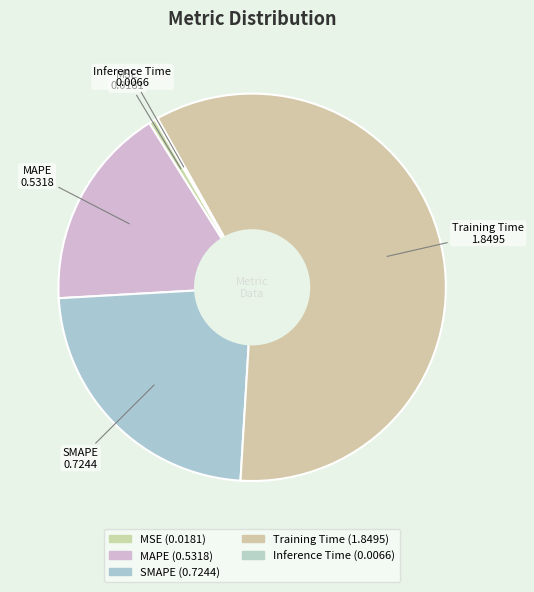

Combined, what portion of the pie is MAPE and Training Time?

76.1%